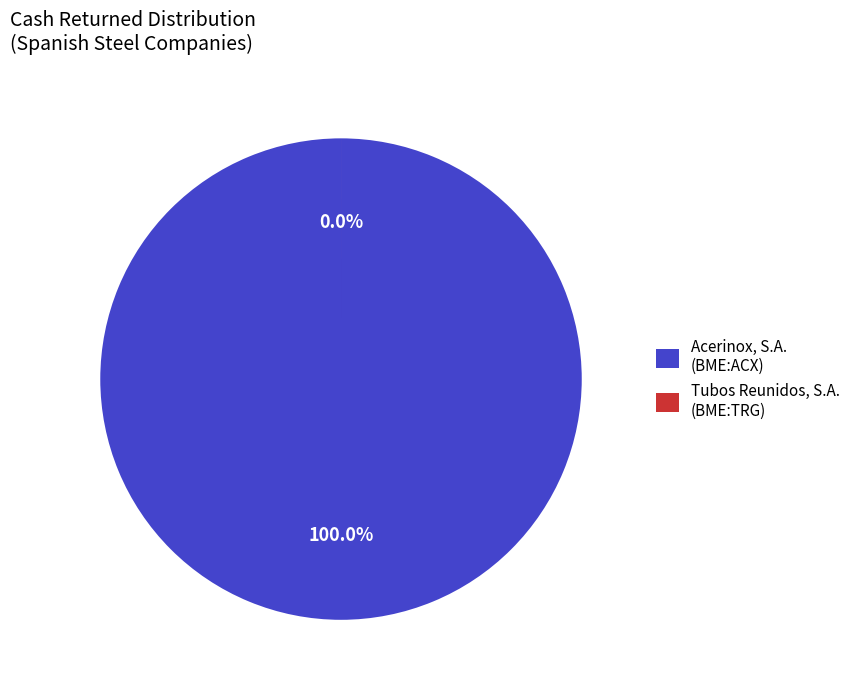

To the nearest percent, what is the difference between the largest and smallest slice percentages?

100%